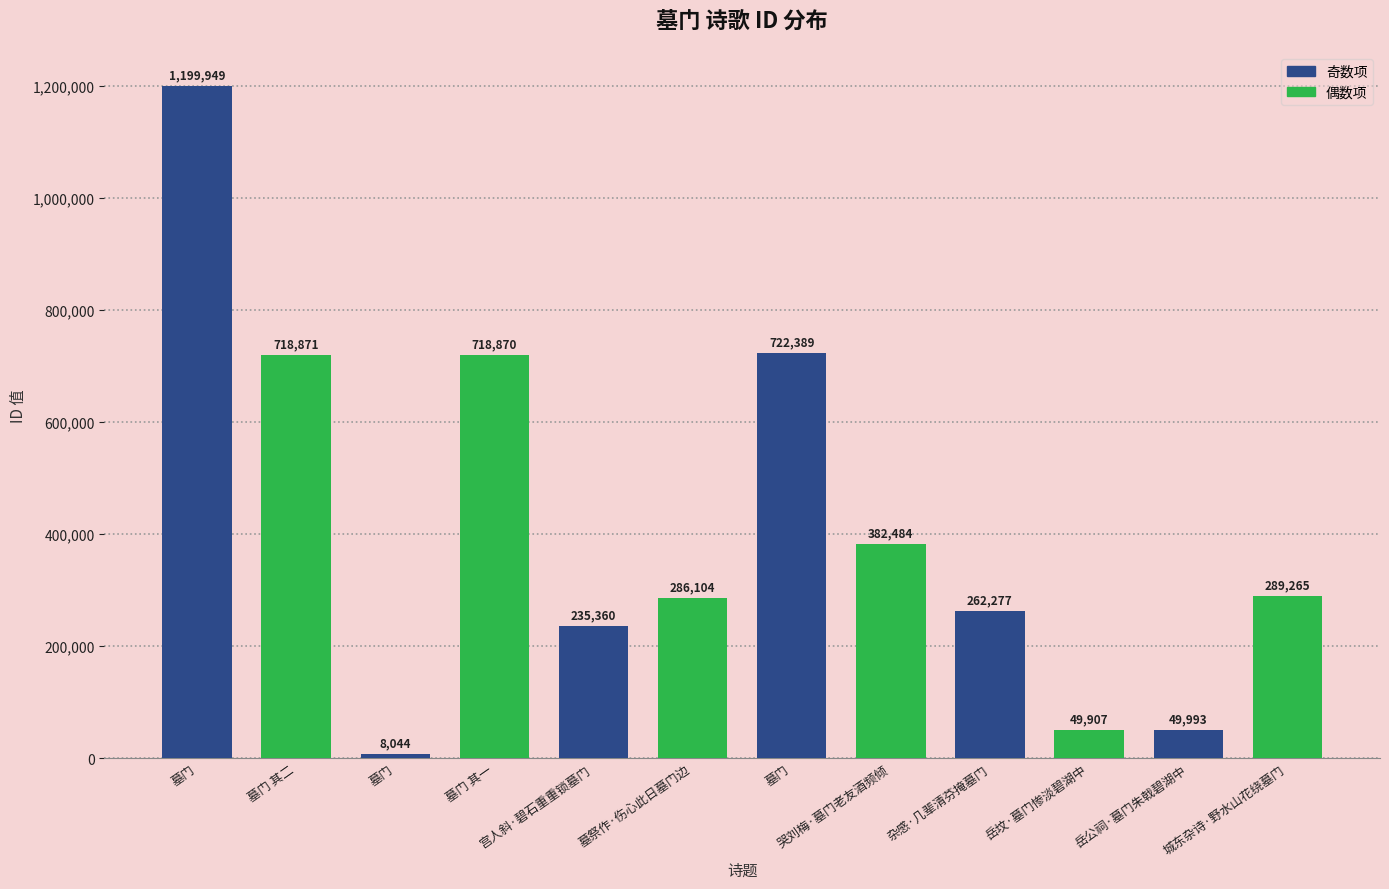

Reading left to right, list all the values displayed in this chart.

墓门=1199949	墓门 其二=718871	墓门=8044	墓门 其一=718870	宫人斜·碧石重重锁墓门=235360	墓祭作·伤心此日墓门边=286104	墓门=722389	哭刘梅·墓门老友酒频倾=382484	杂感·几辈清芬掩墓门=262277	岳坟·墓门惨淡碧湖中=49907	岳公祠·墓门朱戟碧湖中=49993	城东杂诗·野水山花绕墓门=289265